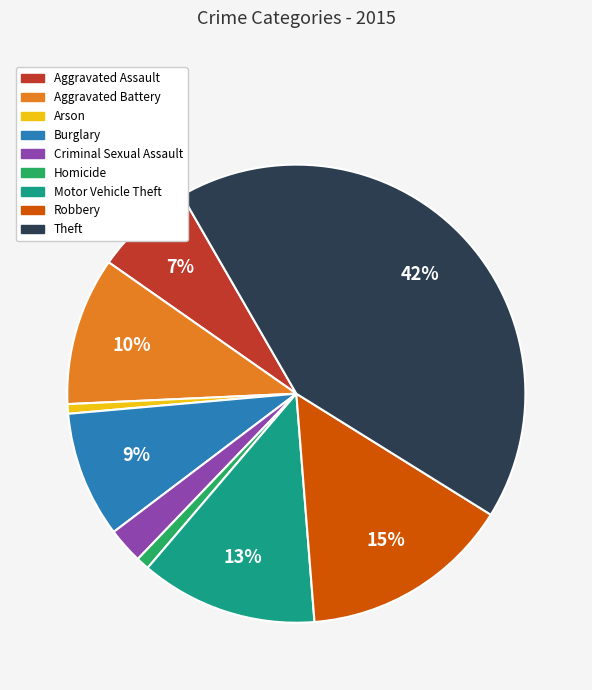

Between Motor Vehicle Theft and Burglary, which is larger?

Motor Vehicle Theft